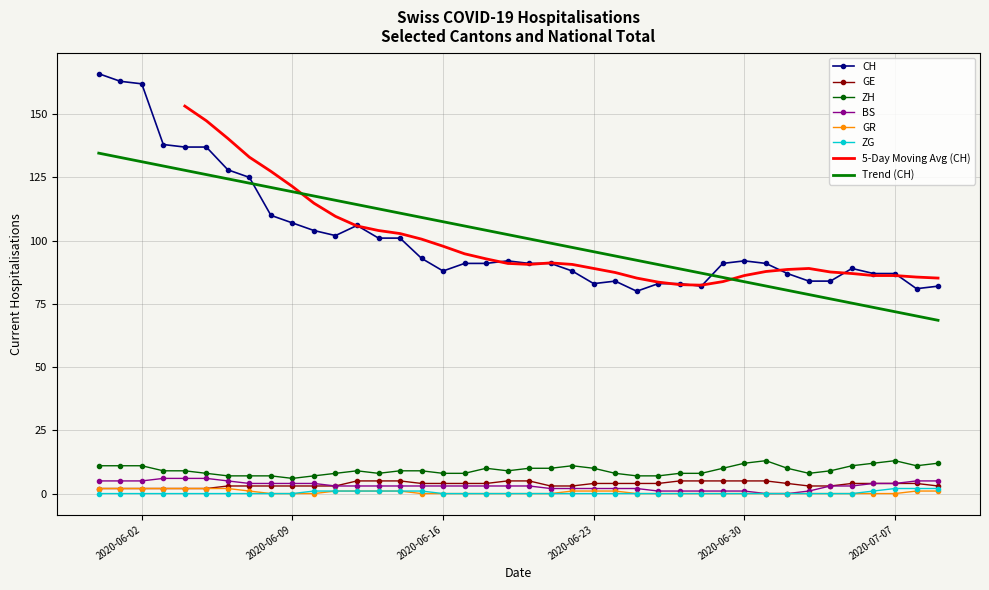

True or false: GE and CH intersect in this chart.

False